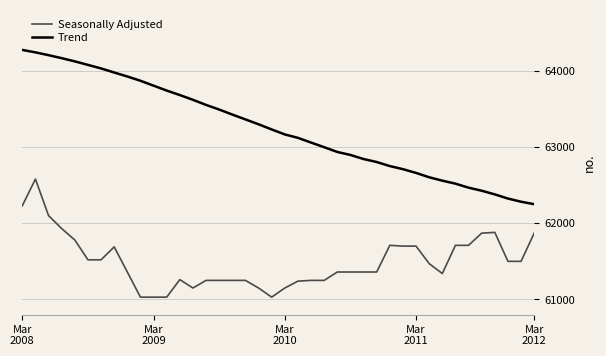

What are all the series names shown in the legend?

Seasonally Adjusted, Trend